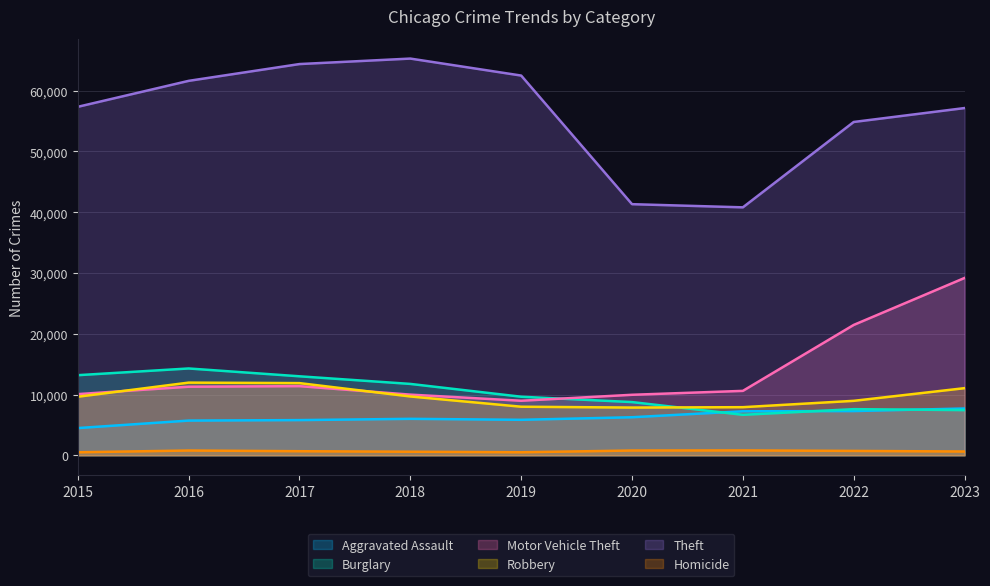

What is the total value across all series at 2018?

103290